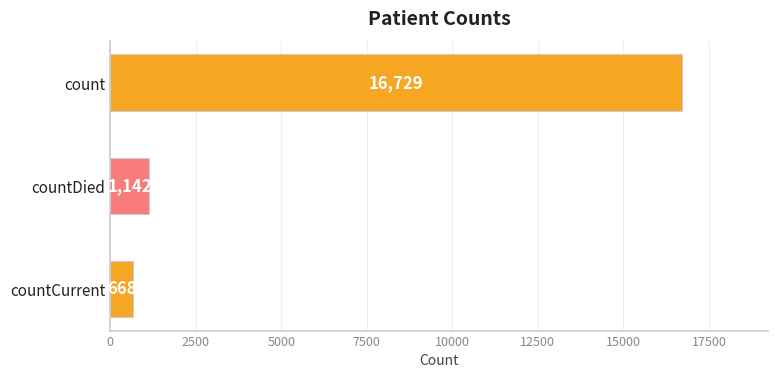

Reading top to bottom, extract all data points from this chart.

count=16729	countDied=1142	countCurrent=668